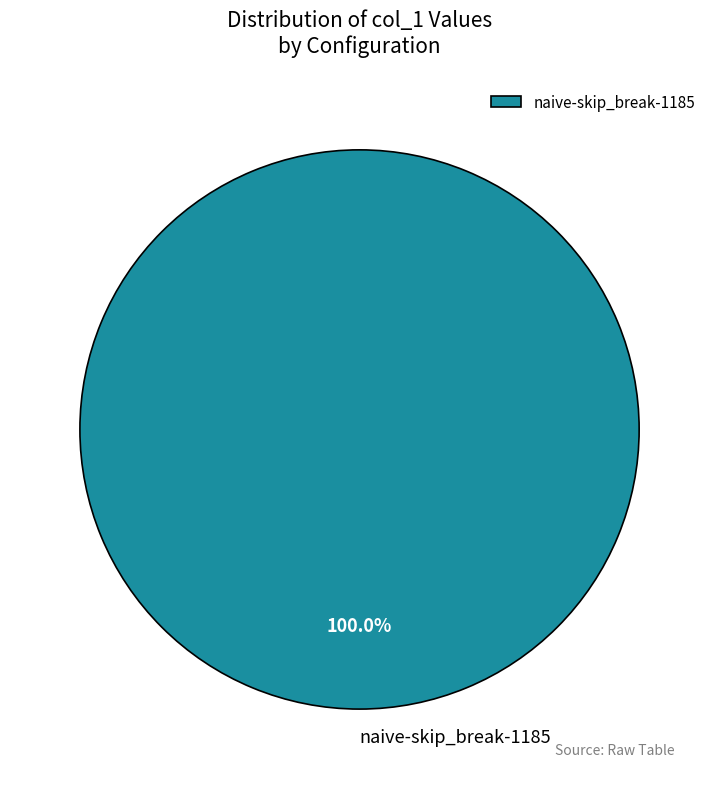

Is naive-skip_break-1185 the majority of the pie?

Yes